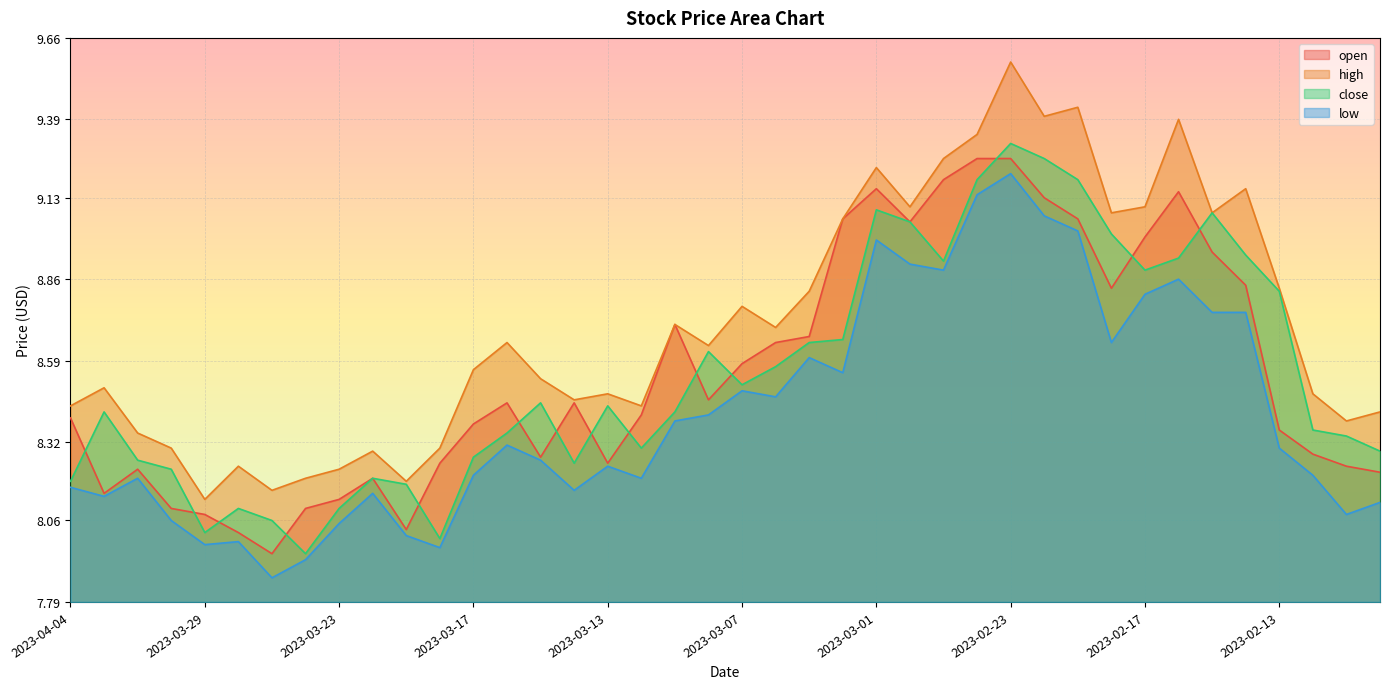

What is the value of the close point at the 2nd from the left?

8.4